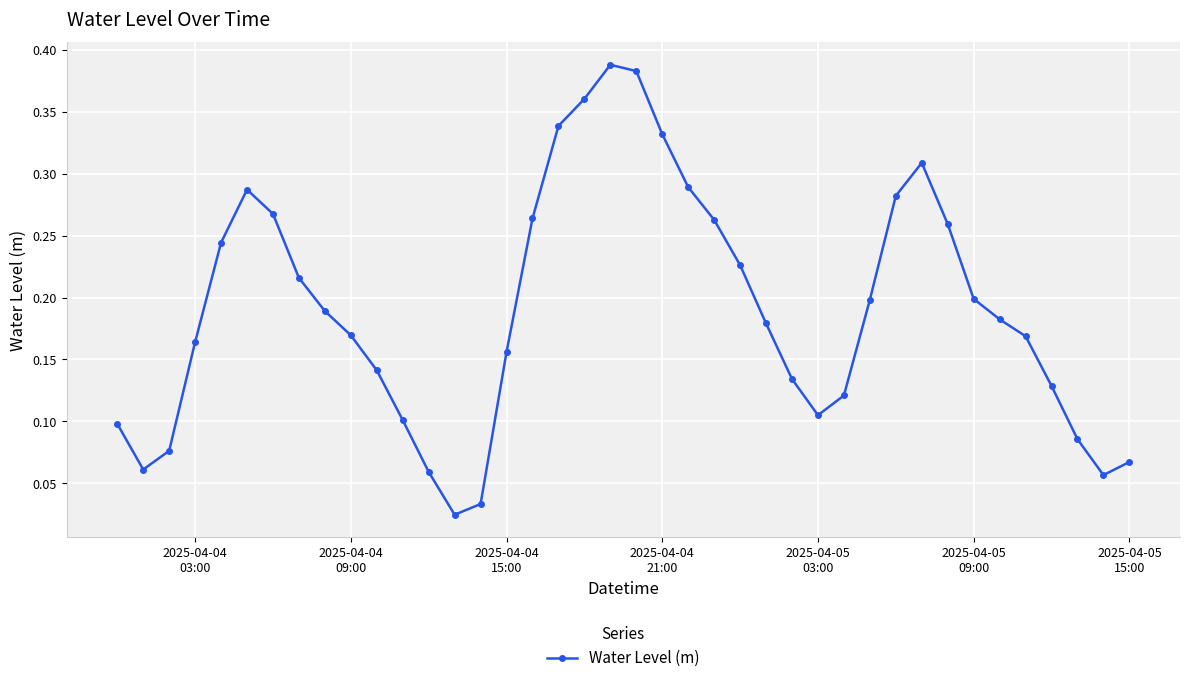

What is the sum of all values?

7.6